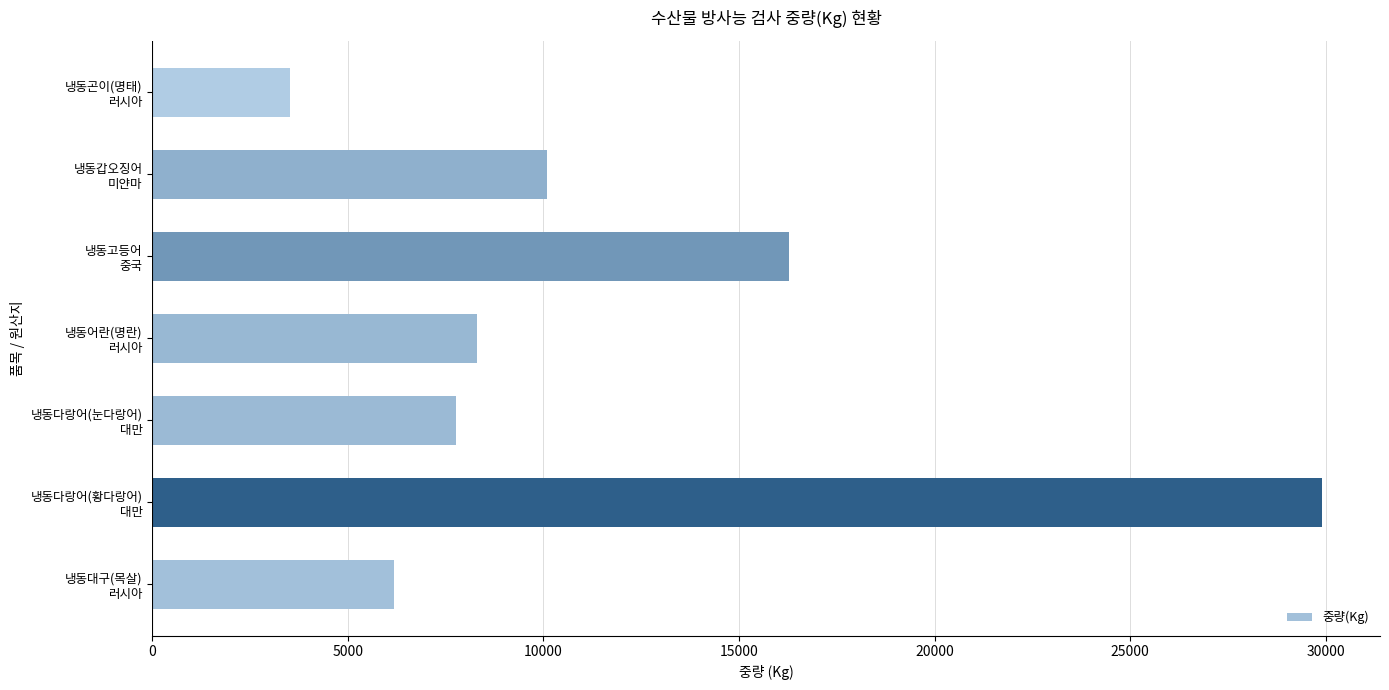

What is the minimum value shown in the chart?

3510